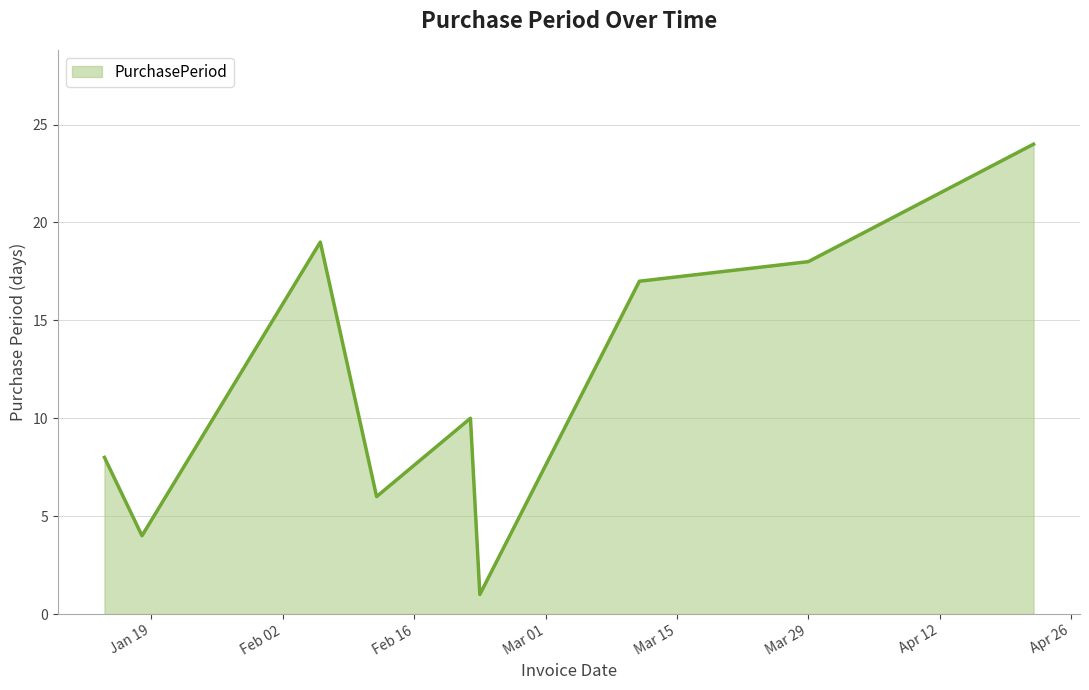

What is the difference between the maximum and minimum values?

23